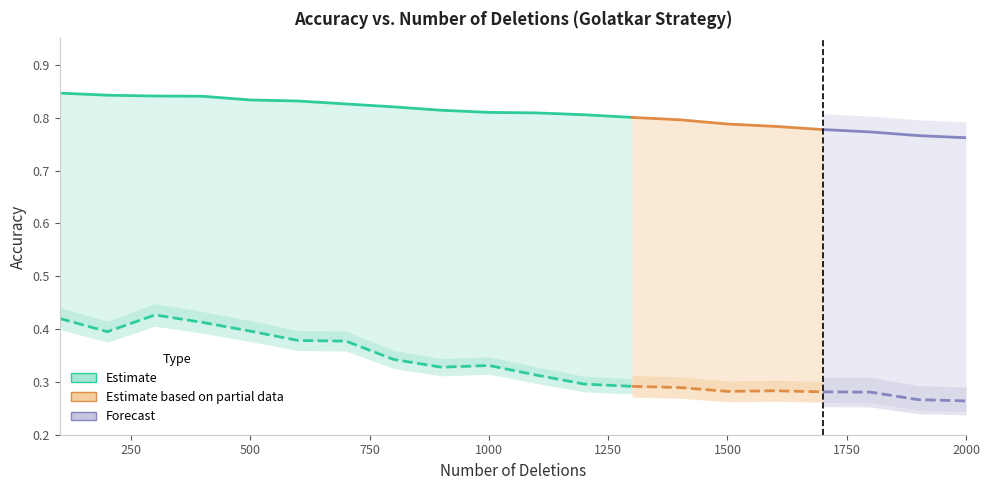

The value of checkpoint_remove_accuracy at 300 is 0.7. True or false?

False